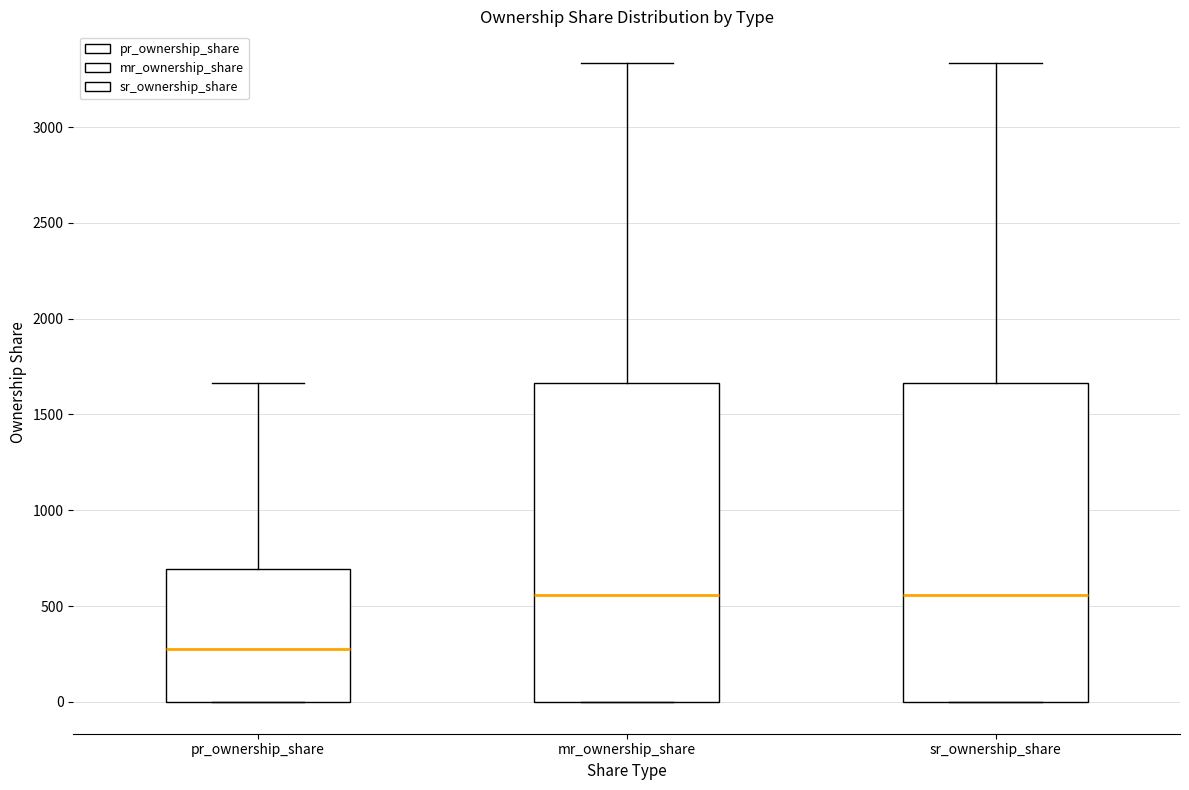

Reading left to right, read every box against the y-axis: the position of its median line, the range the box covers, and the ends of its whiskers. The values are not printed on the chart, so give them approximately, as read against the axis.

pr_ownership_share: median 300, box 0 to 700, whiskers 0 to 1650
mr_ownership_share: median 550, box 0 to 1650, whiskers 0 to 3350
sr_ownership_share: median 550, box 0 to 1650, whiskers 0 to 3350